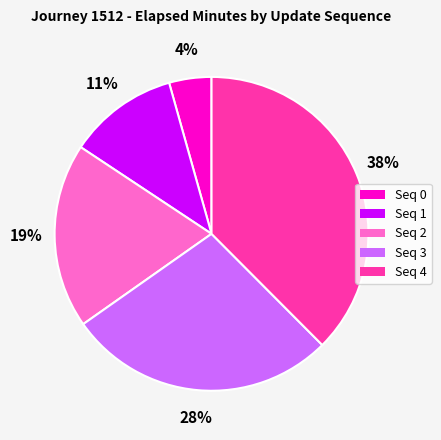

Is it true that Seq 4 is 38% of the pie?

True